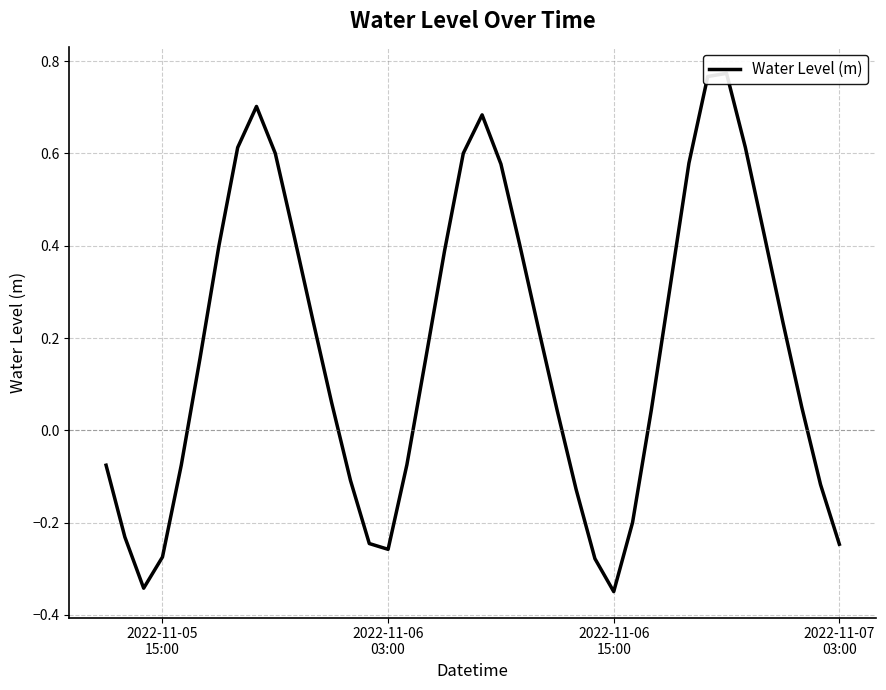

Reading left to right, what are all the values shown in this chart?

-0.1	-0.2	-0.3	-0.3	-0.1	0.2	0.4	0.6	0.7	0.6	0.4	0.2	0.1	-0.1	-0.2	-0.3	-0.1	0.2	0.4	0.6	0.7	0.6	0.4	0.2	0.0	-0.1	-0.3	-0.3	-0.2	0.0	0.3	0.6	0.8	0.8	0.6	0.4	0.2	0.1	-0.1	-0.2